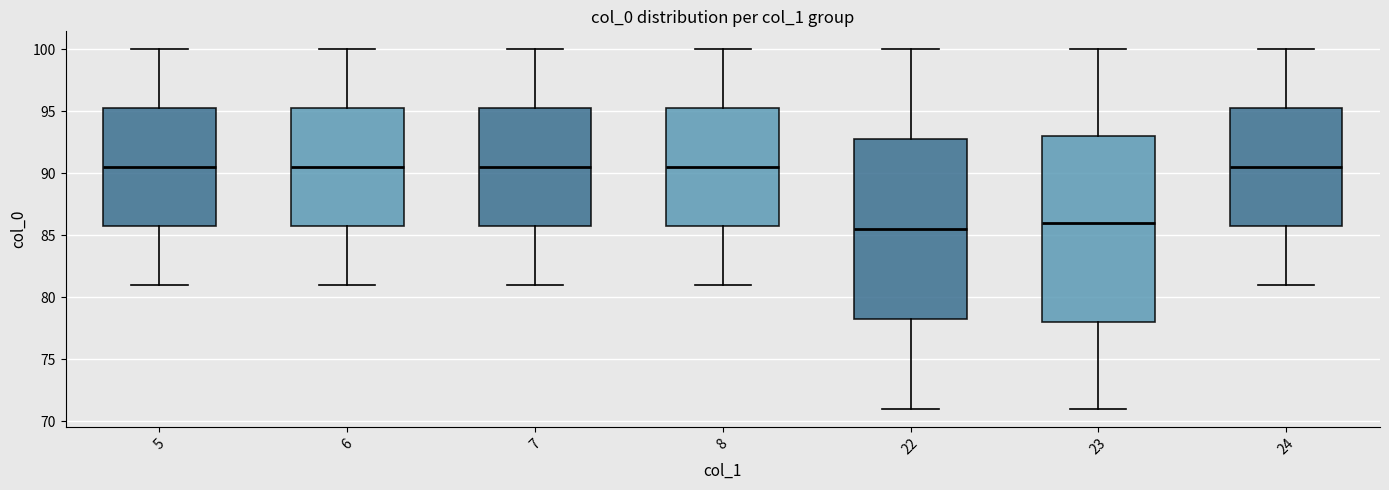

Which box is the tallest, from its lower edge to its upper edge?

23